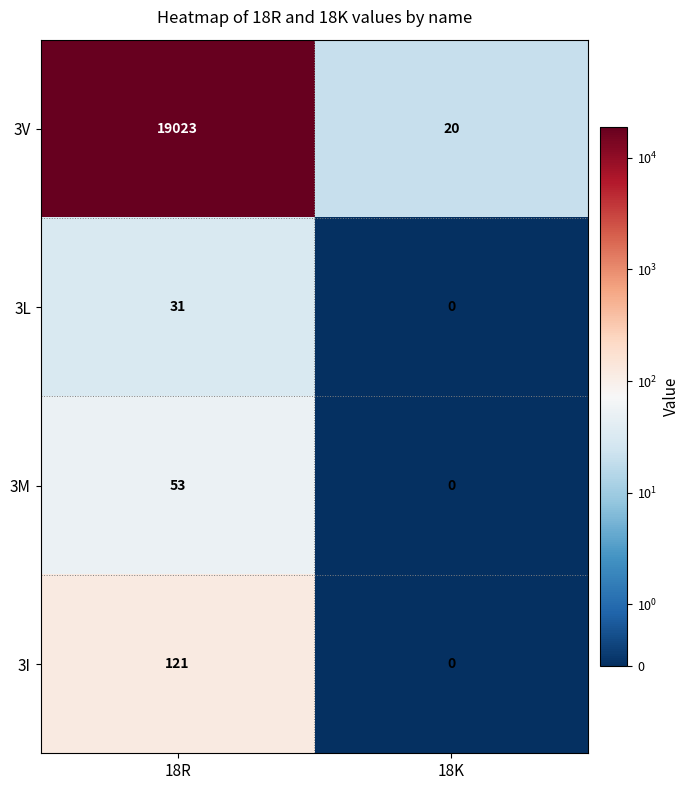

What is the approximate value of 3L at 18R?

31